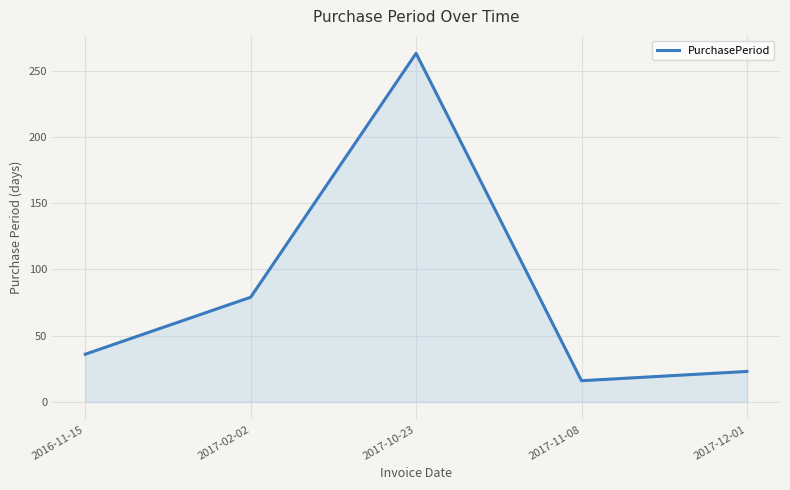

At which category does the data reach its first local peak?

2017-10-23